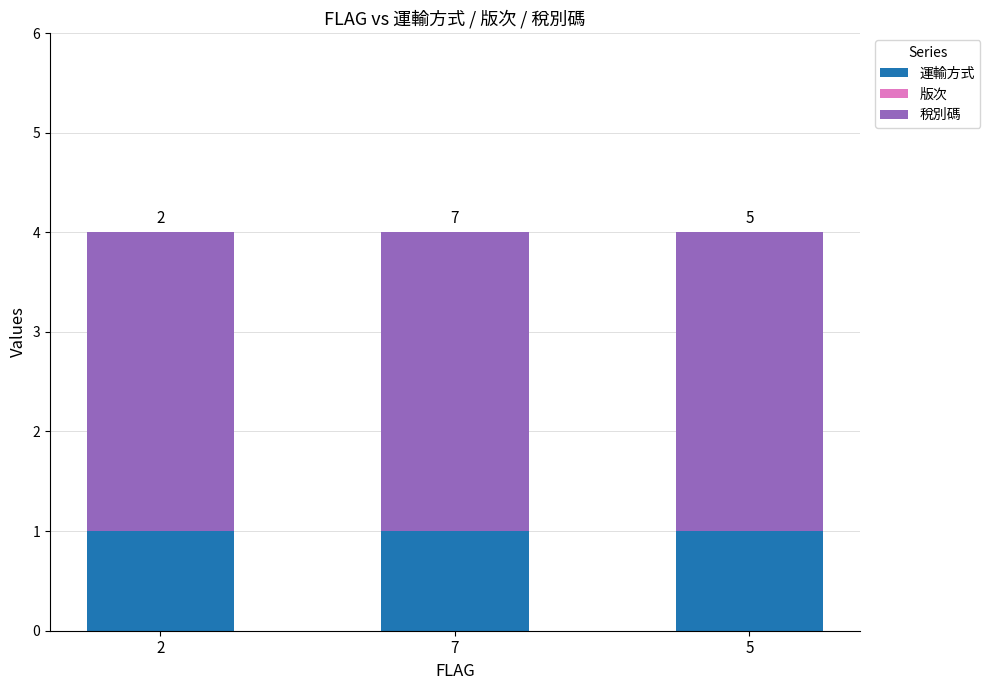

Is it true that 稅別碼 equals 3 at 2?

True